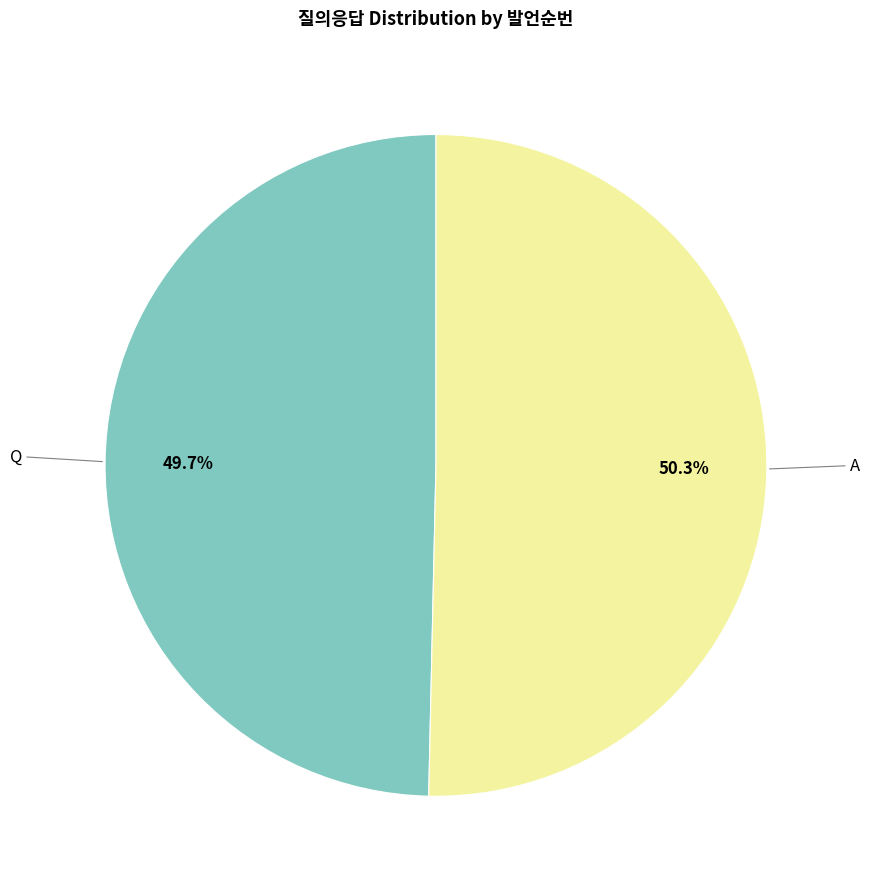

Does any single category account for the majority?

Yes